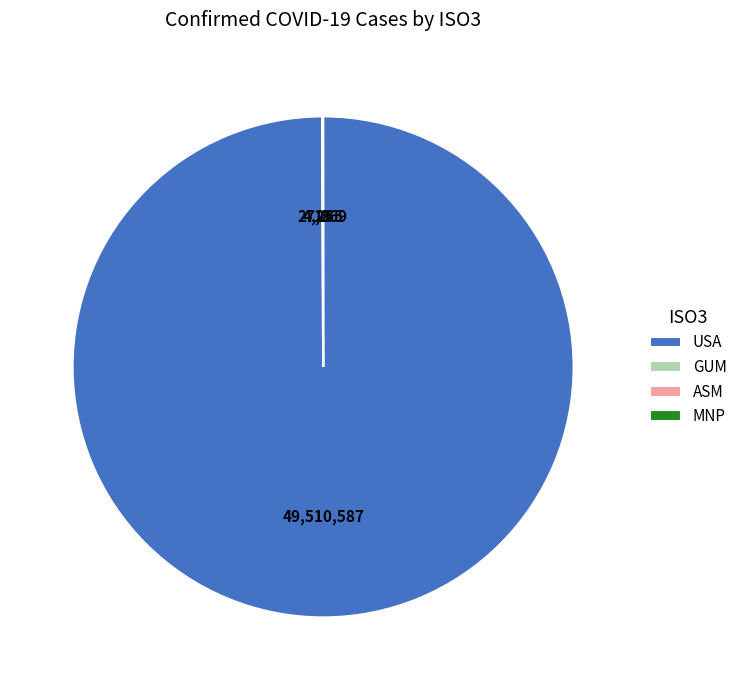

Which category has the biggest portion of the pie?

USA